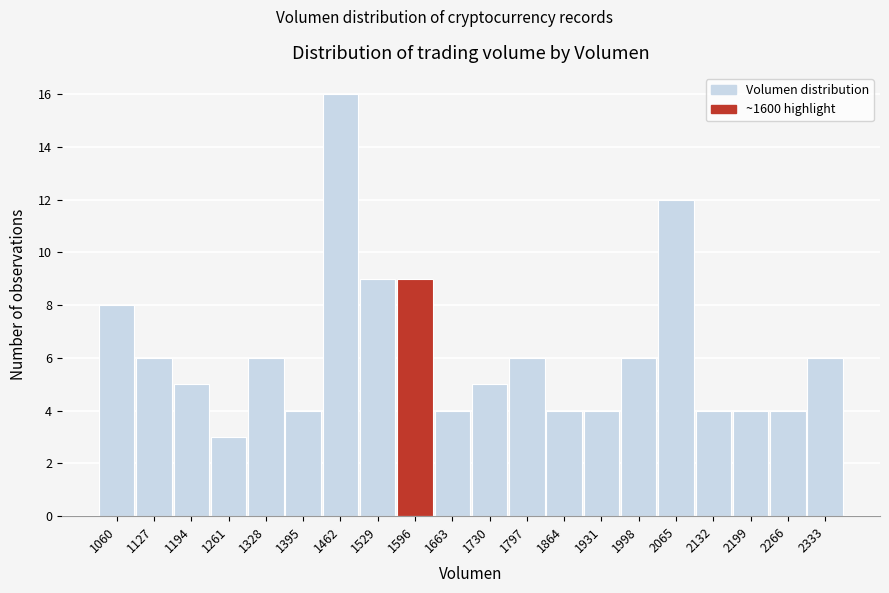

Reading left to right, list all the values displayed in this chart.

8	6	5	3	6	4	16	9	9	4	5	6	4	4	6	12	4	4	4	6